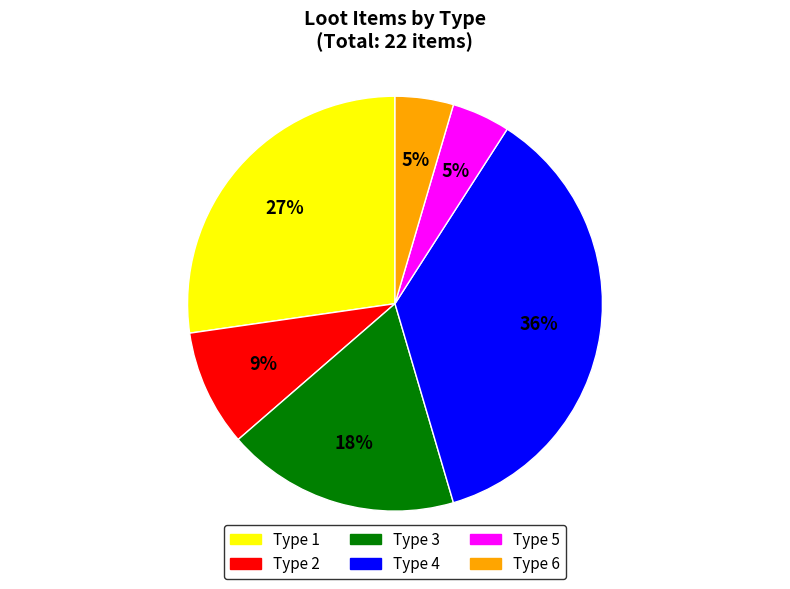

Is there a majority slice in this chart?

No